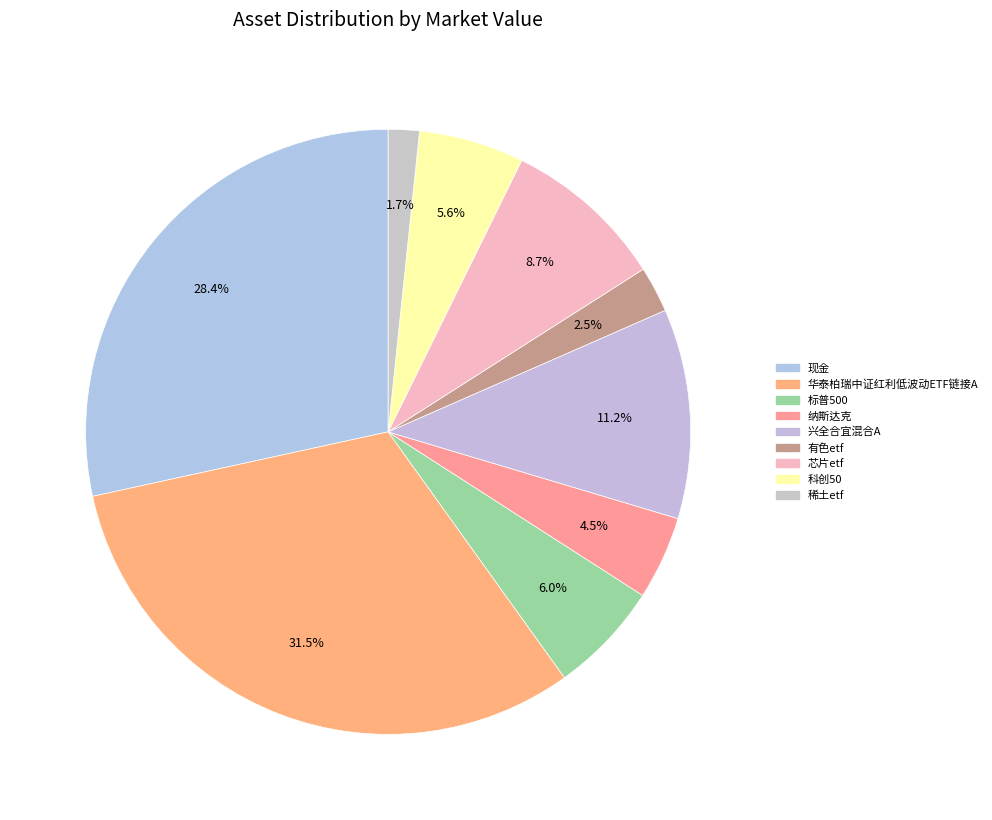

Between 标普500 and 芯片etf, which is larger?

芯片etf